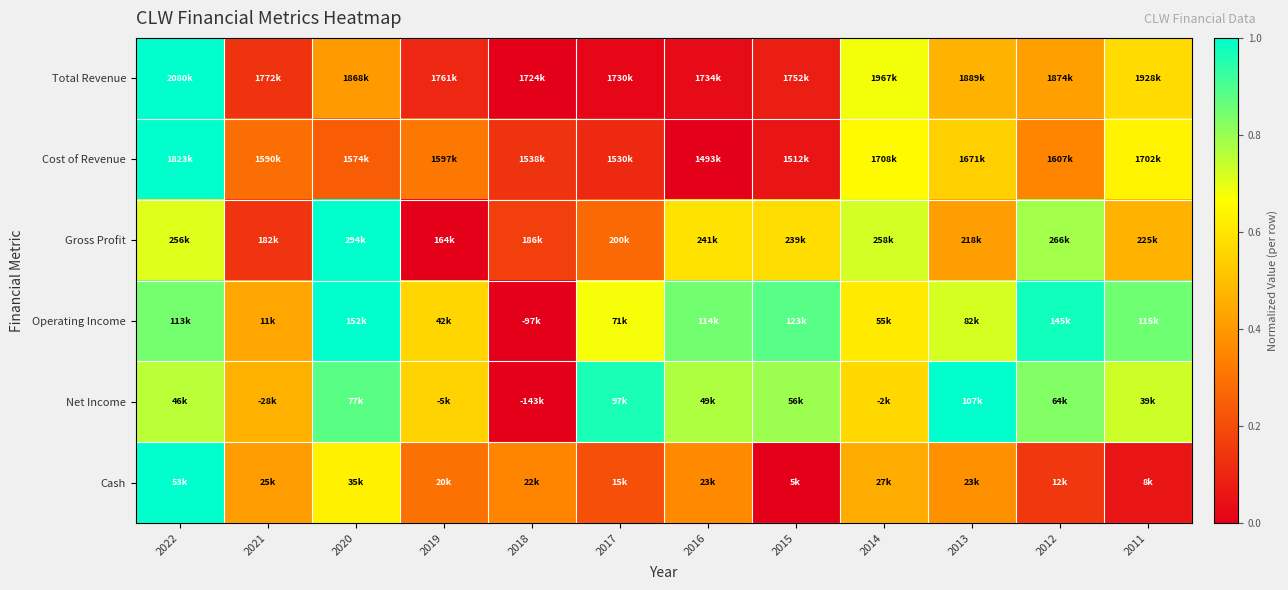

Count the number of data series in this chart.

6